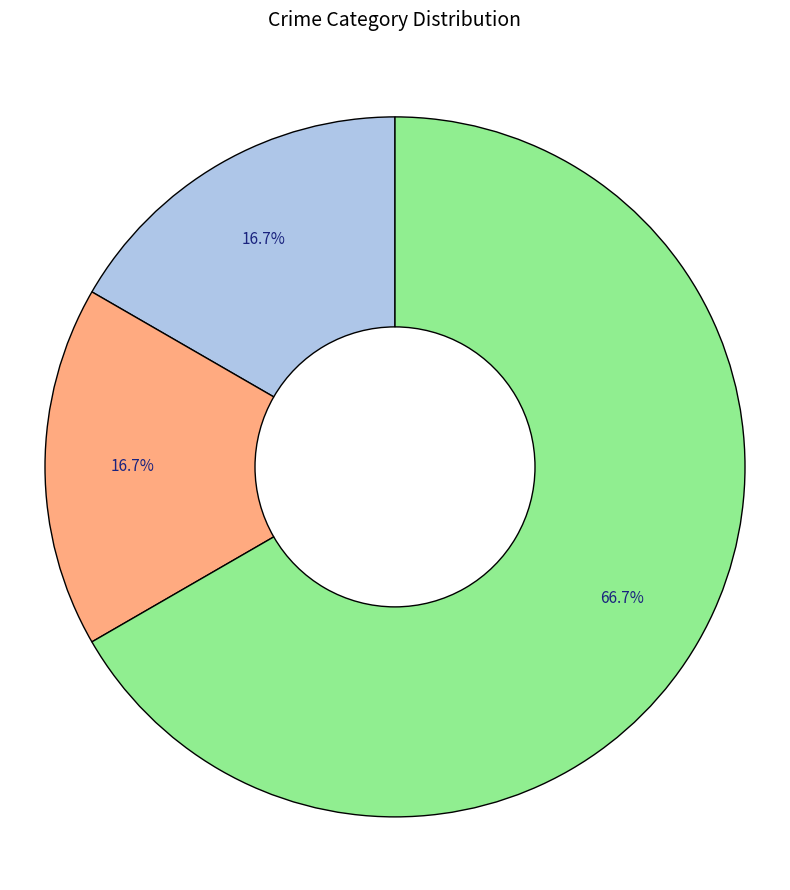

To the nearest percent, what is the average slice percentage?

33%